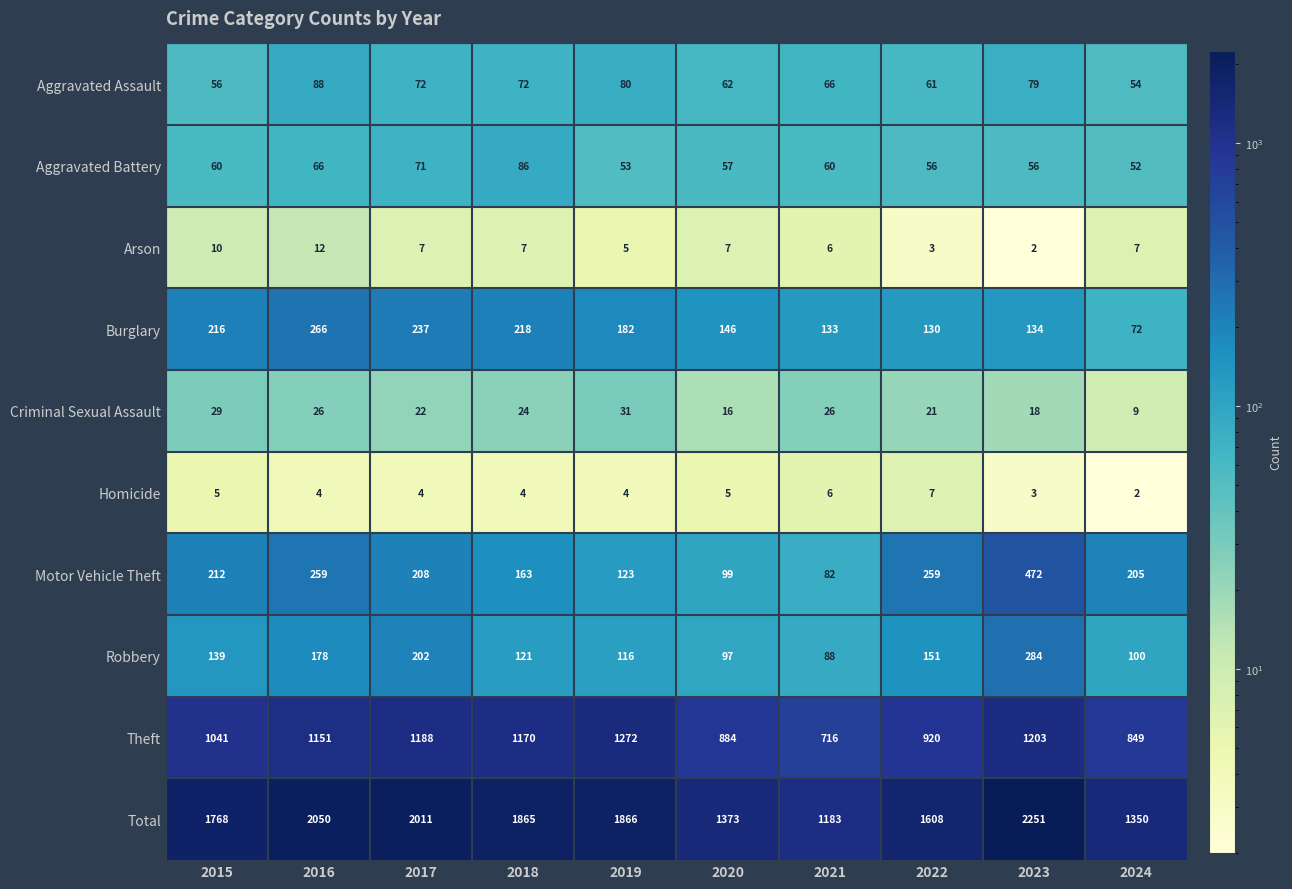

At how many categories does at least one series exceed 1263?

9